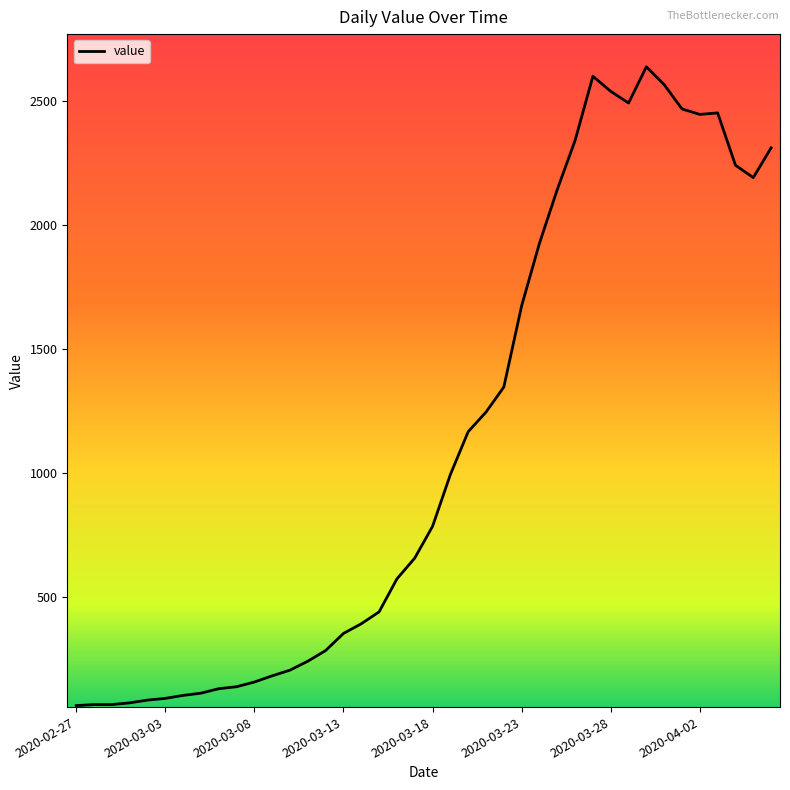

What is the smallest value displayed?

61